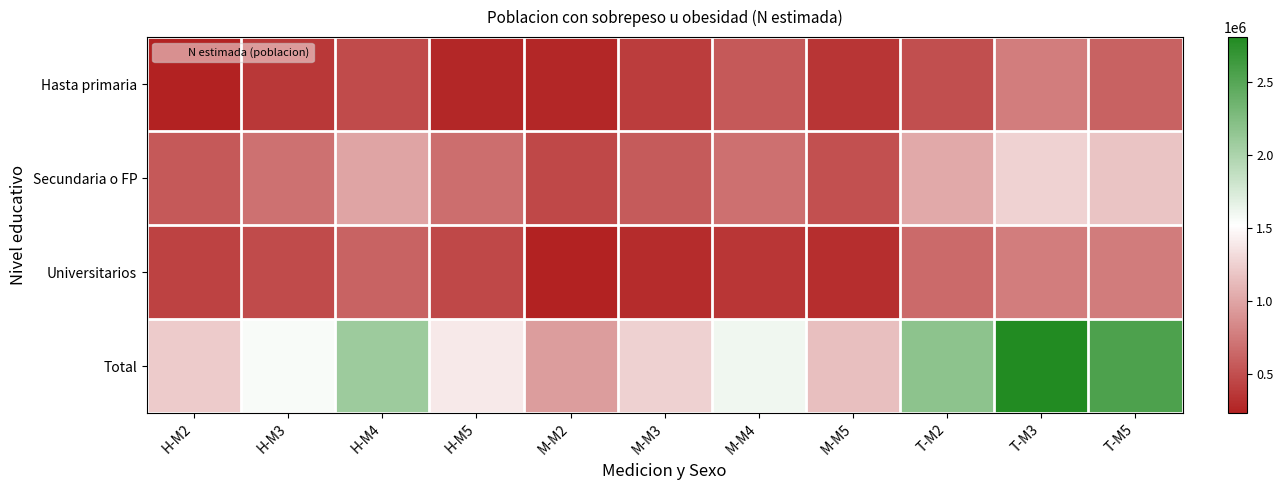

Reading right to left, transcribe all the data shown in this chart.

Hasta primaria: T-M5=607542	T-M3=768856	T-M2=492405	M-M5=343006	M-M4=558312	M-M3=398240	M-M2=260814	H-M5=264535	H-M4=479998	H-M3=370616	H-M2=231591
Secundaria o FP: T-M5=1182150	T-M3=1265496	T-M2=1019563	M-M5=504129	M-M4=691869	M-M3=566055	M-M2=459878	H-M5=678021	H-M4=990421	H-M3=699441	H-M2=559685
Universitarios: T-M5=760435	T-M3=770644	T-M2=660697	M-M5=307848	M-M4=357121	M-M3=290965	M-M2=229851	H-M5=452587	H-M4=616510	H-M3=479679	H-M2=430846
Total: T-M5=2550127	T-M3=2804995	T-M2=2172665	M-M5=1154983	M-M4=1607302	M-M3=1255260	M-M2=950543	H-M5=1395143	H-M4=2086930	H-M3=1549735	H-M2=1222122